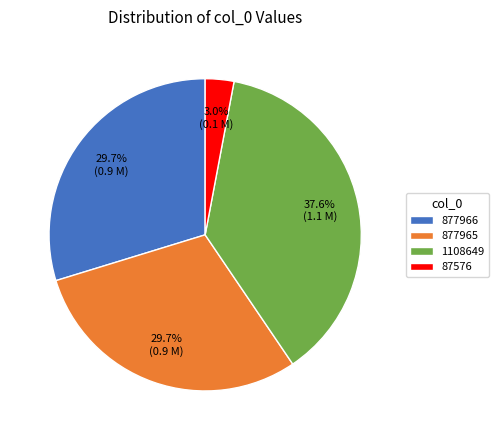

What percentage is the 87576 slice, to the nearest percent?

3%